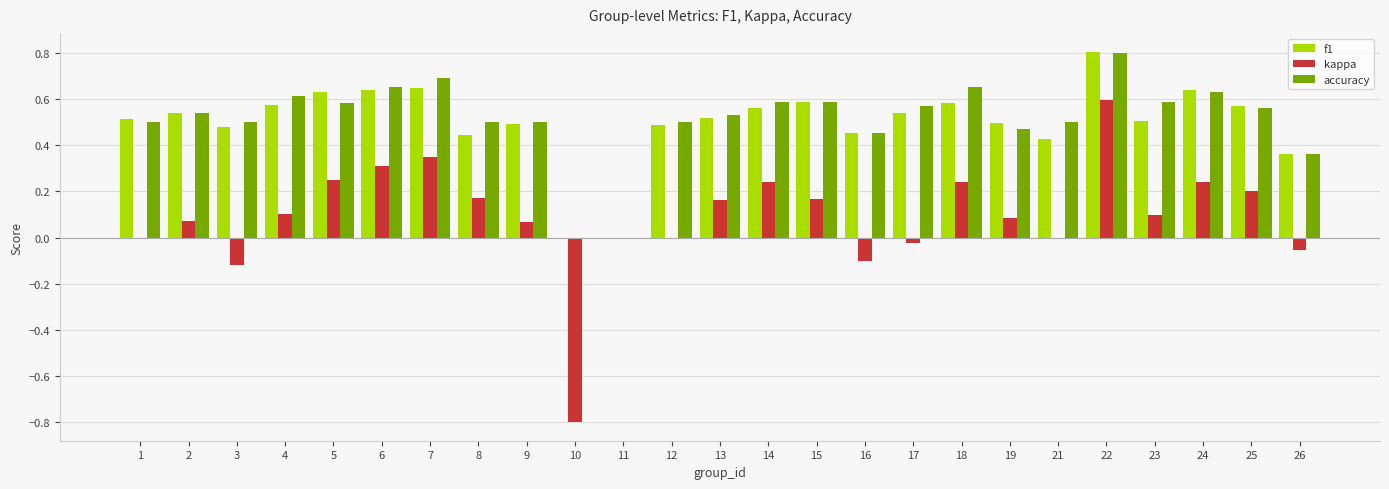

True or false: f1 has a value of 0.6 at 6.

True